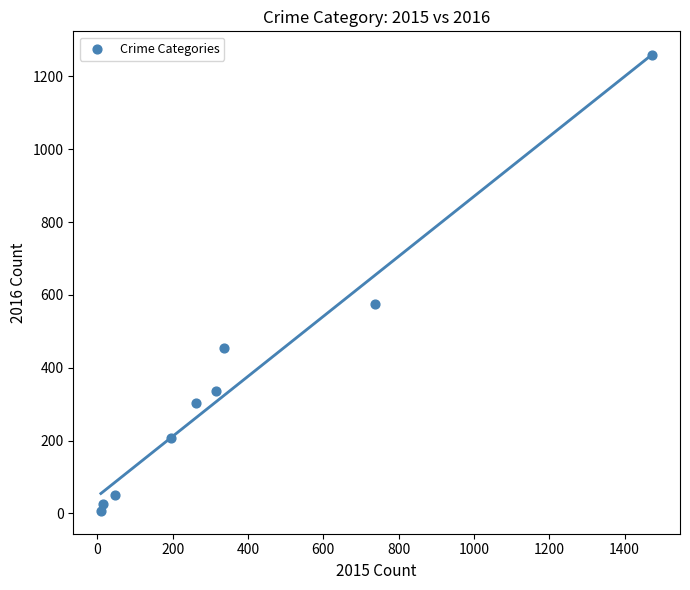

What is the average Y value?

358